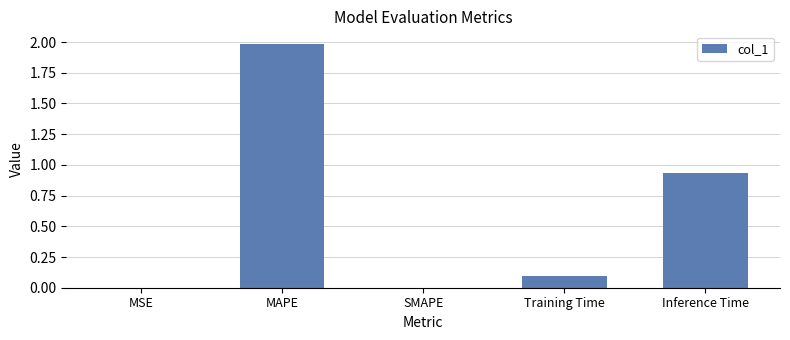

The chart shows a value of 0.0 at SMAPE. True or false?

True